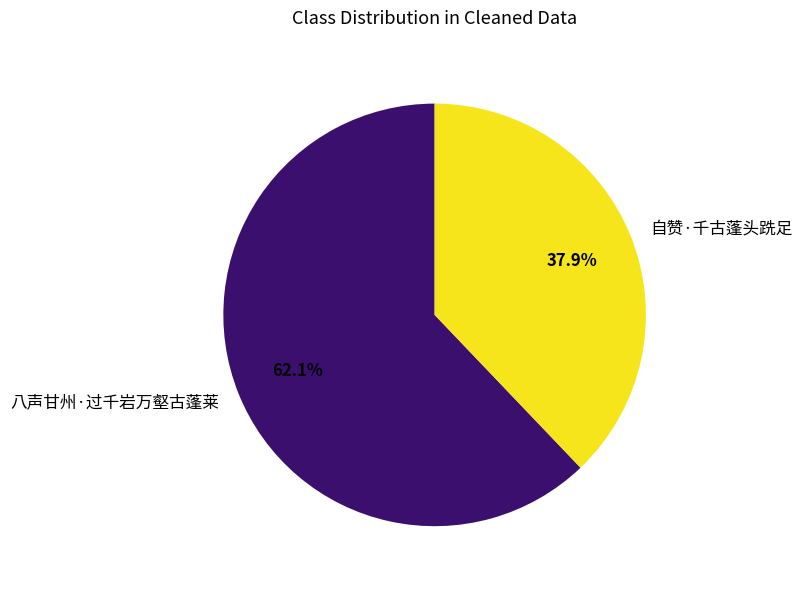

To the nearest percent, what is the difference between the largest and smallest slice percentages?

24%